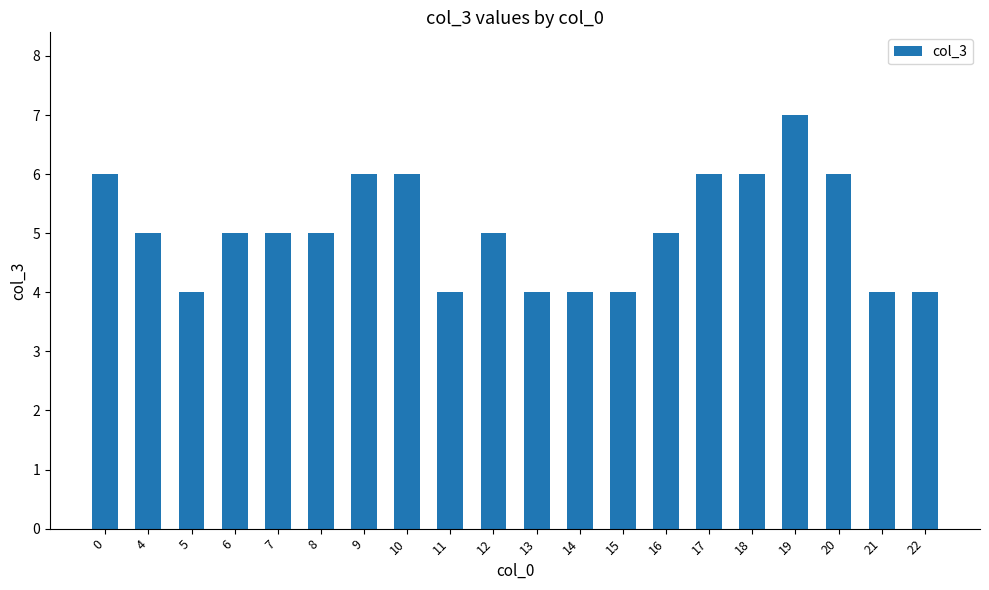

What is the difference between the values at 0 and 16?

1